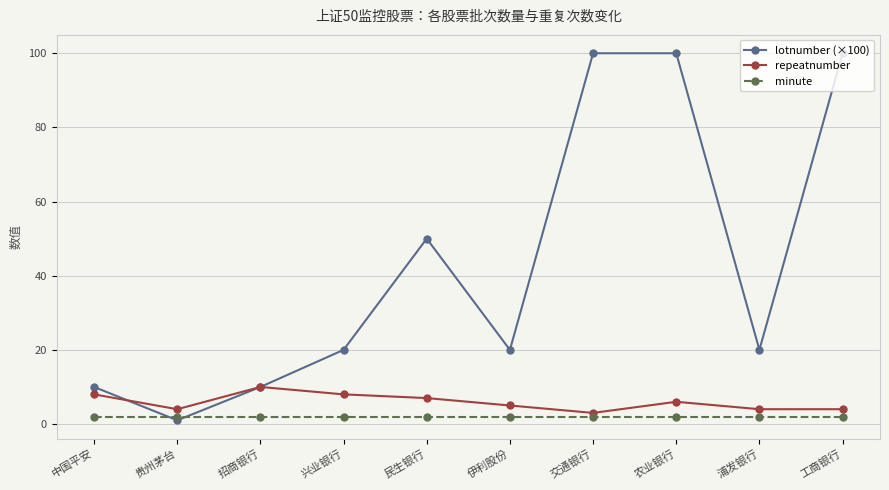

Does the chart have visible grid lines?

Yes